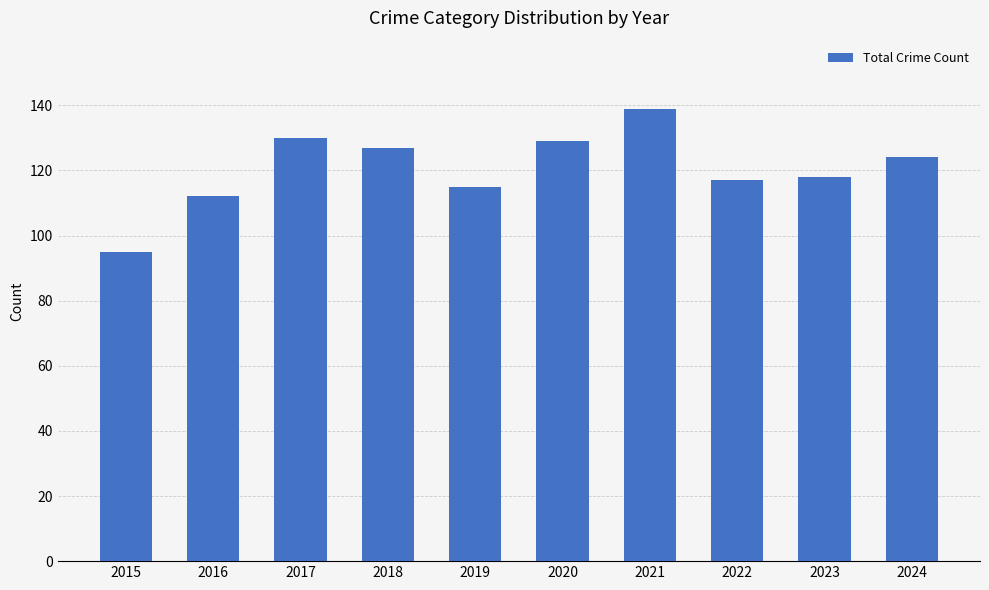

What is the average value?

121